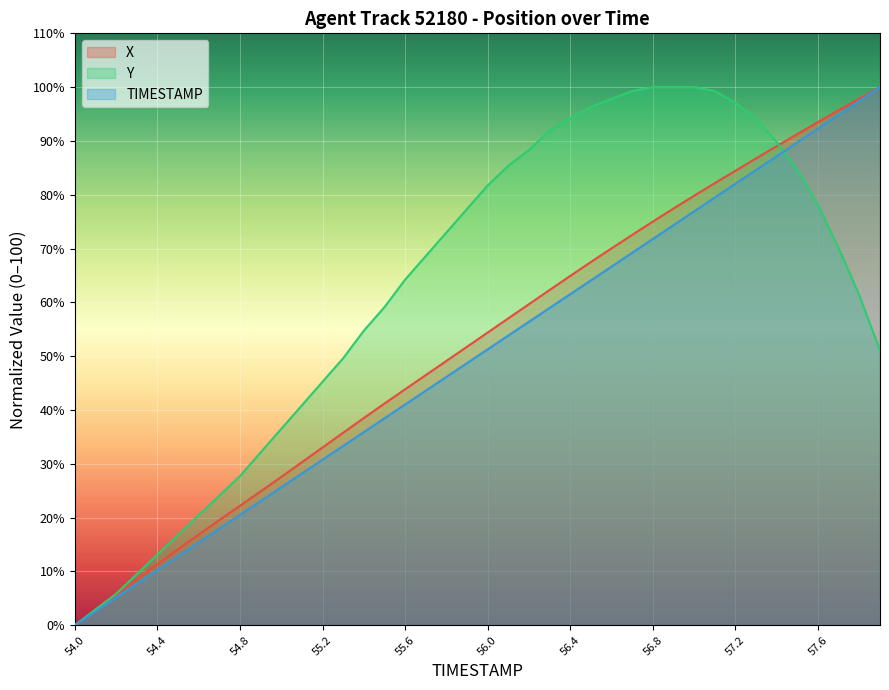

Reading left to right, extract all data points from this chart.

TIMESTAMP: 0.0	2.6	5.1	7.7	10.3	12.8	15.4	17.9	20.5	23.1	25.6	28.2	30.8	33.3	35.9	38.5	41.0	43.6	46.2	48.7	51.3	53.8	56.4	59.0	61.5	64.1	66.7	69.2	71.8	74.4	76.9	79.5	82.1	84.6	87.2	89.7	92.3	94.9	97.4	100.0
X: 0.0	2.8	5.7	8.5	11.3	14.1	16.8	19.5	22.2	24.9	27.6	30.3	33.0	35.8	38.5	41.2	43.9	46.5	49.1	51.8	54.4	57.0	59.7	62.3	64.9	67.5	70.1	72.6	75.0	77.4	79.8	82.2	84.5	86.8	89.0	91.3	93.5	95.7	97.9	100.0
Y: 0.0	2.9	5.8	9.5	13.1	16.8	20.4	24.1	27.7	32.1	36.5	40.9	45.3	49.6	54.7	59.1	64.2	68.6	73.0	77.4	81.8	85.4	88.3	92.0	94.2	96.4	97.8	99.3	100.0	100.0	100.0	99.3	97.1	94.2	89.8	84.7	78.1	70.1	61.3	51.1